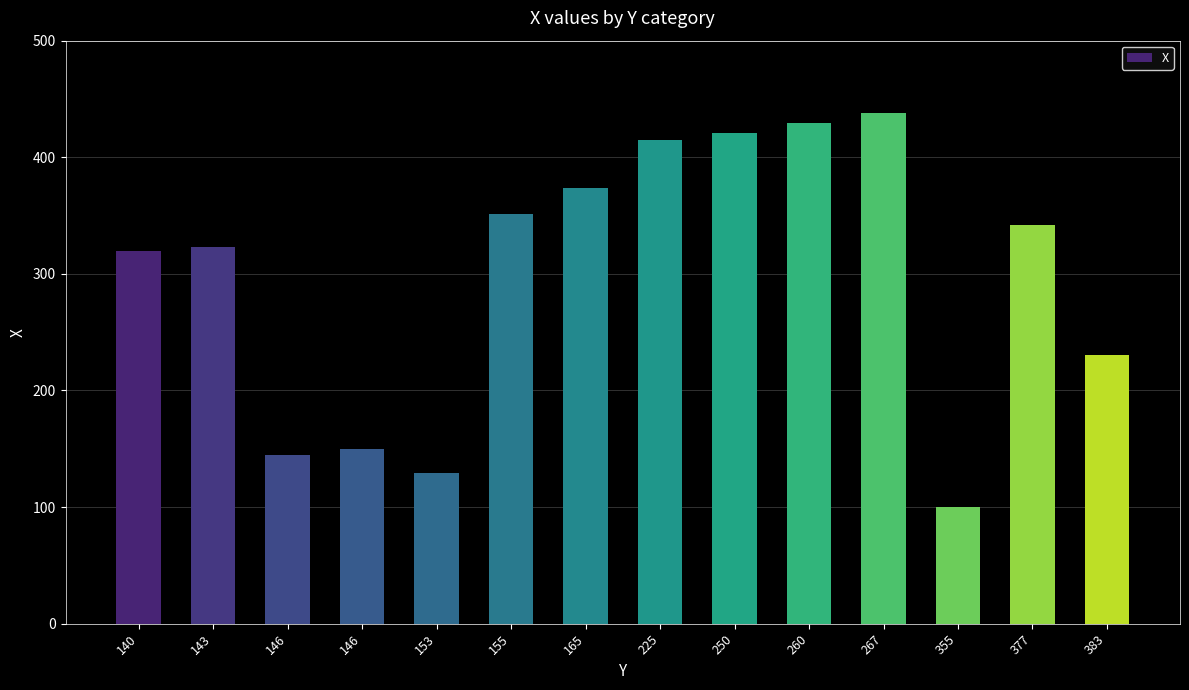

The value at 377 is 609. True or false?

False